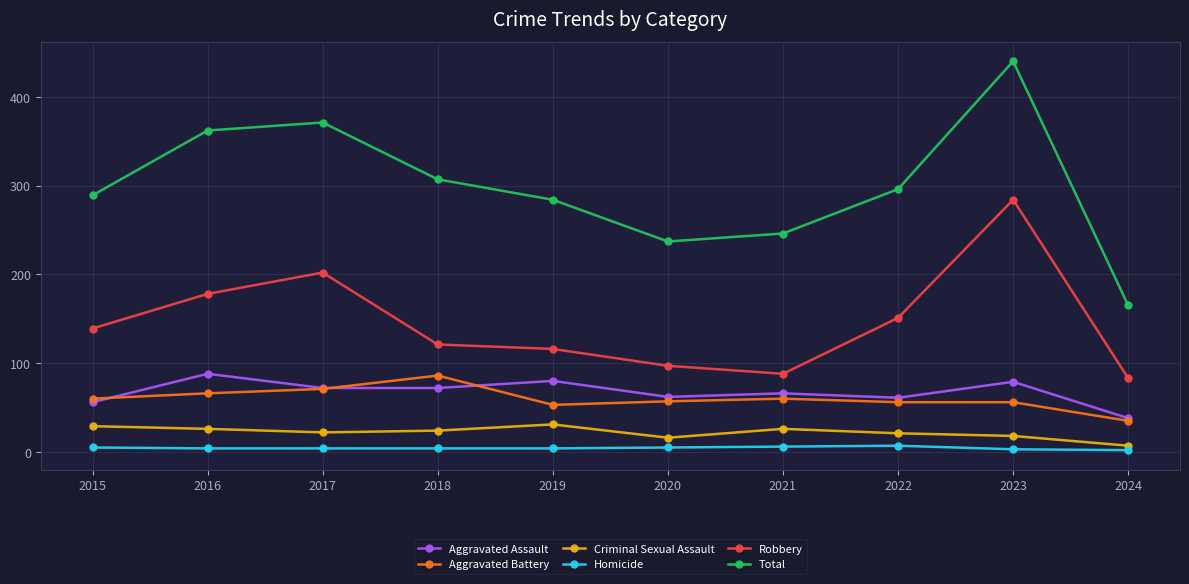

Which series has the largest range (max minus min)?

Total